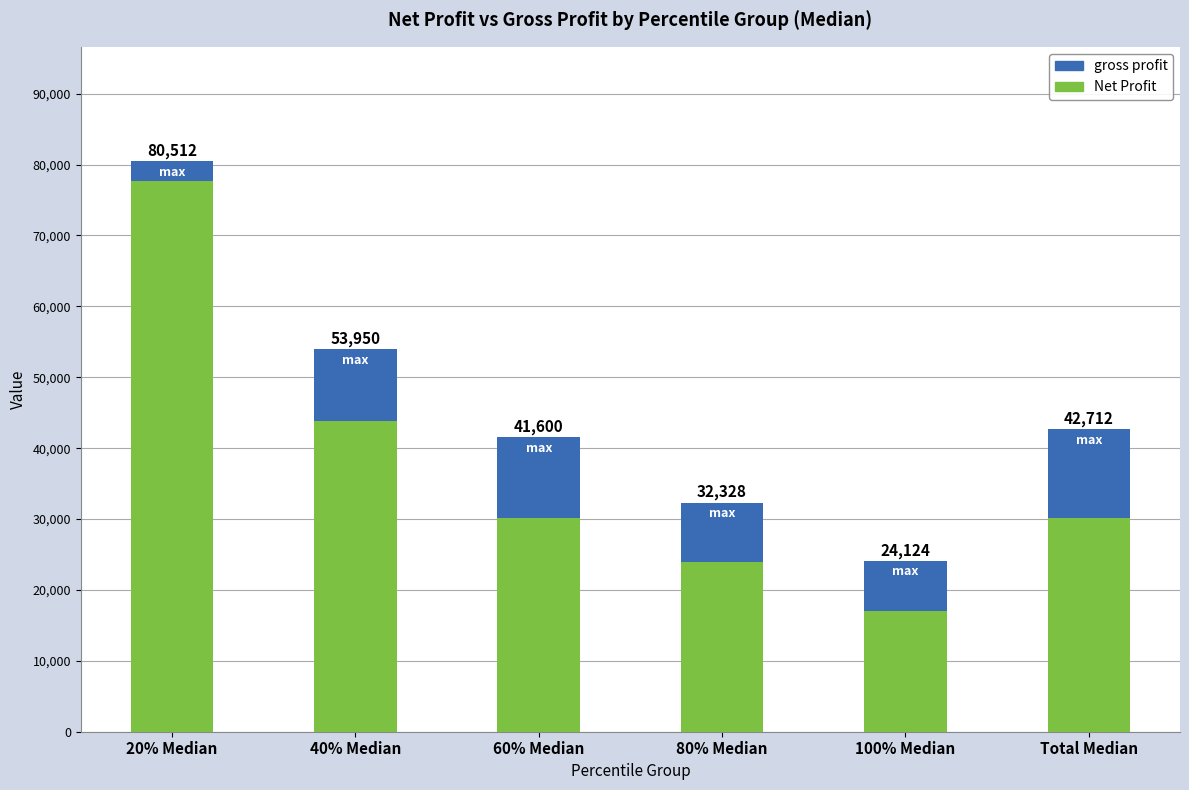

List the labels in order of gross profit value, largest first.

20% Median, 40% Median, Total Median, 60% Median, 80% Median, 100% Median